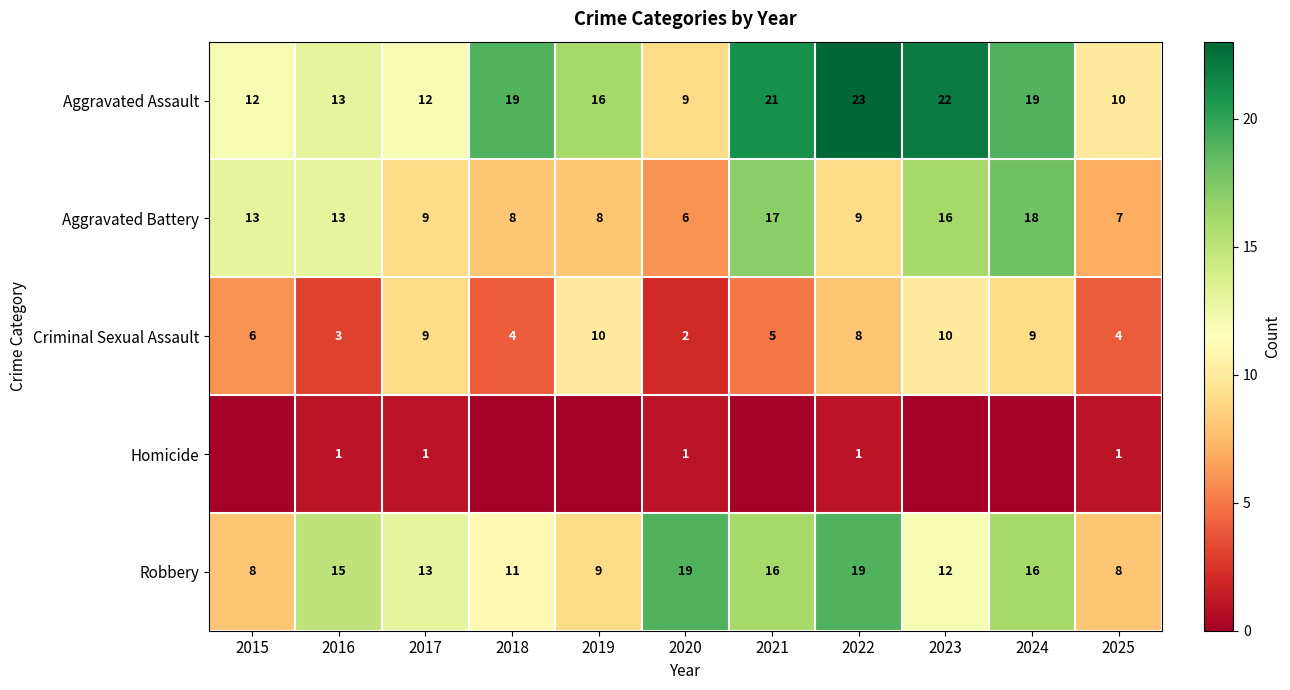

Rank the series at 2022 from highest to lowest value.

Aggravated Assault, Robbery, Aggravated Battery, Criminal Sexual Assault, Homicide